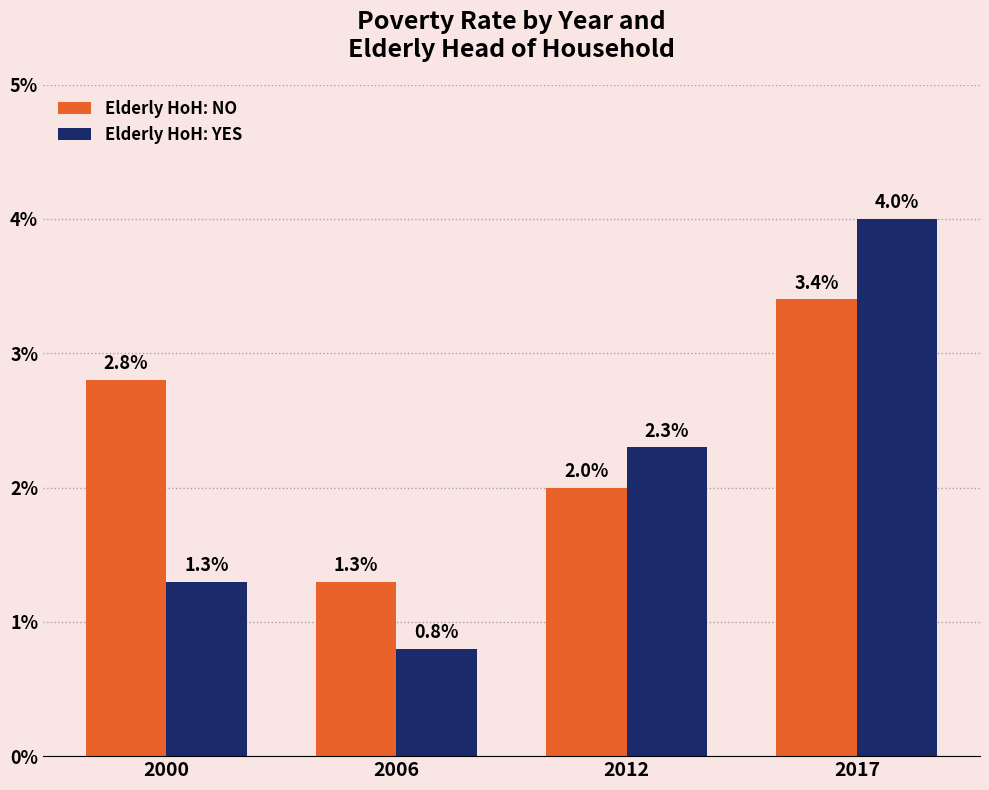

Which series changed the most between 2000 and 2017?

Elderly HoH: YES